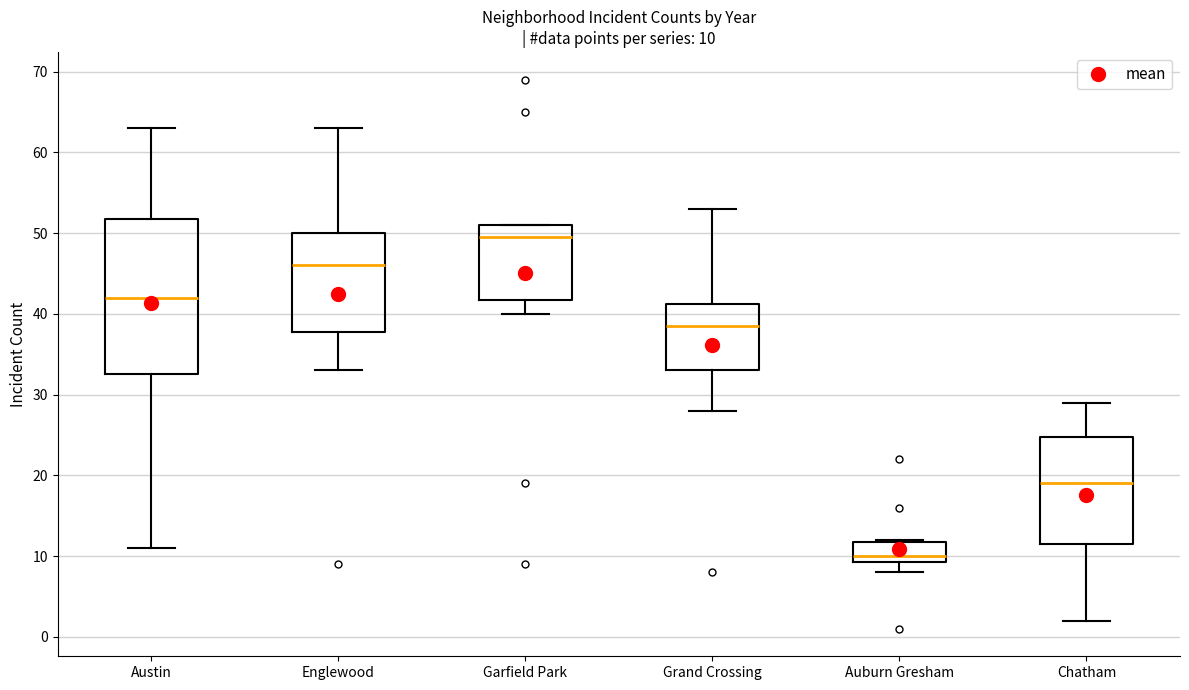

Which box is the tallest, from its lower edge to its upper edge?

Austin